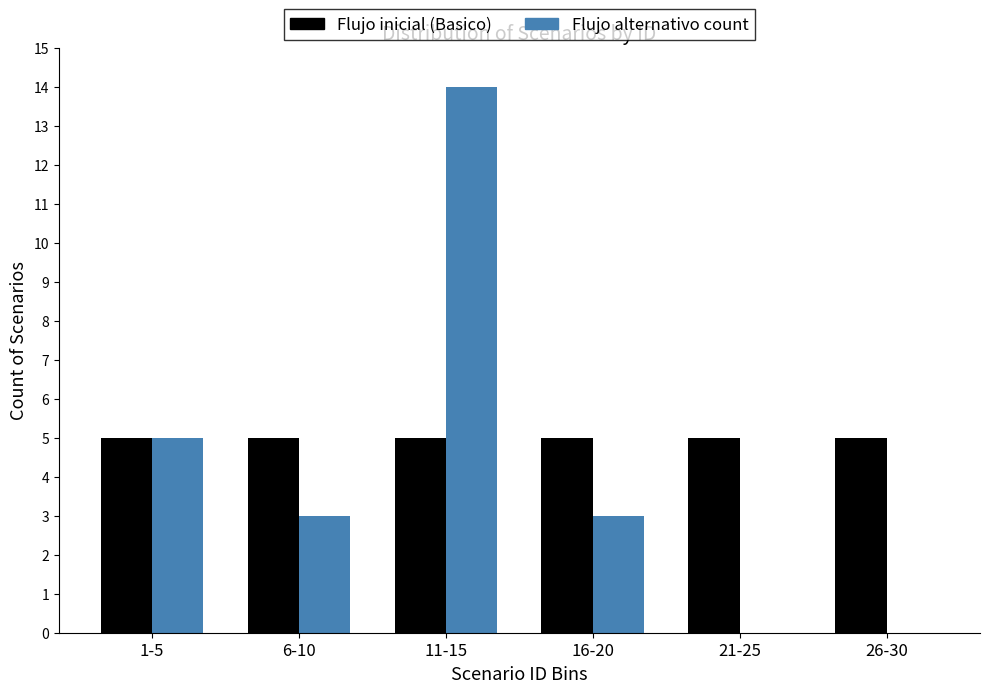

Reading left to right, what are all the values shown in this chart?

Flujo inicial (Basico): 1-5=5	6-10=5	11-15=5	16-20=5	21-25=5	26-30=5
Flujo alternativo count: 1-5=5	6-10=3	11-15=14	16-20=3	21-25=0	26-30=0